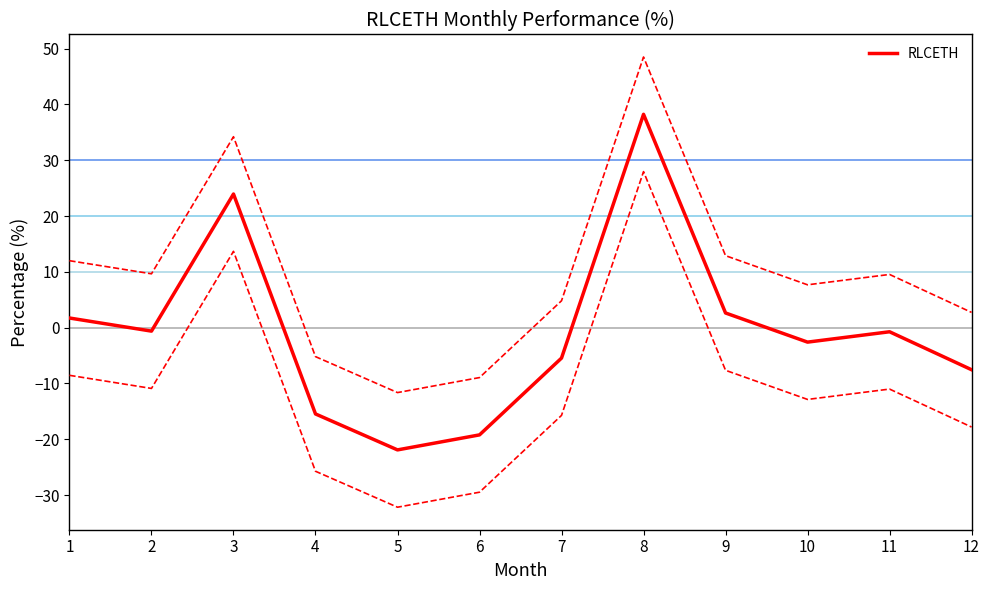

Reading left to right, list all the values displayed in this chart.

1.7	-0.6	23.9	-15.5	-21.9	-19.2	-5.5	38.2	2.6	-2.6	-0.7	-7.5